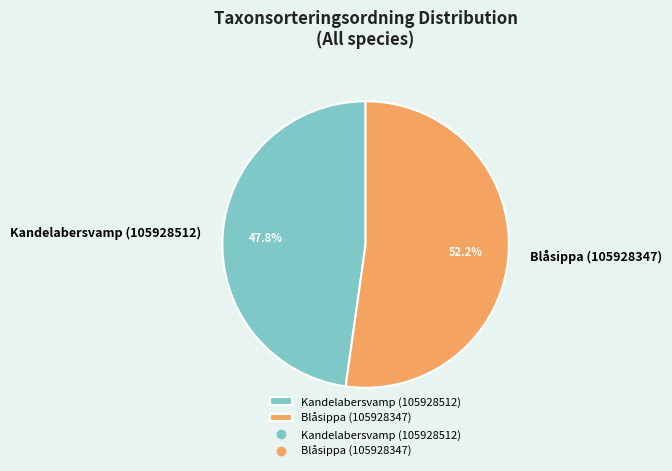

To the nearest percent, what is the combined percentage of Kandelabersvamp (105928512) and Blåsippa (105928347)?

100%